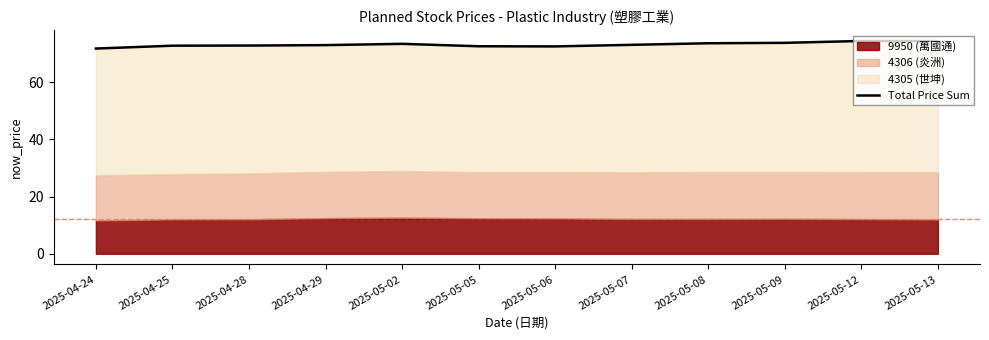

Rank the categories by value from lowest to highest.

2025-04-24, 2025-05-06, 2025-05-05, 2025-04-25, 2025-04-28, 2025-04-29, 2025-05-07, 2025-05-02, 2025-05-08, 2025-05-09, 2025-05-13, 2025-05-12